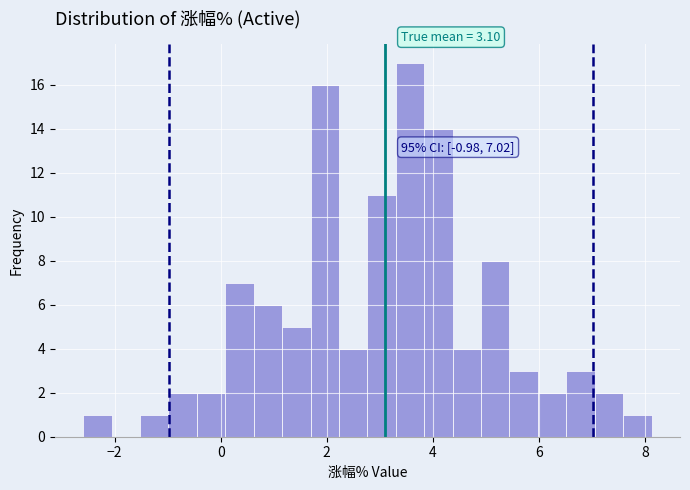

Read against the x-axis, roughly where is the centre of the tallest bar?

3.6